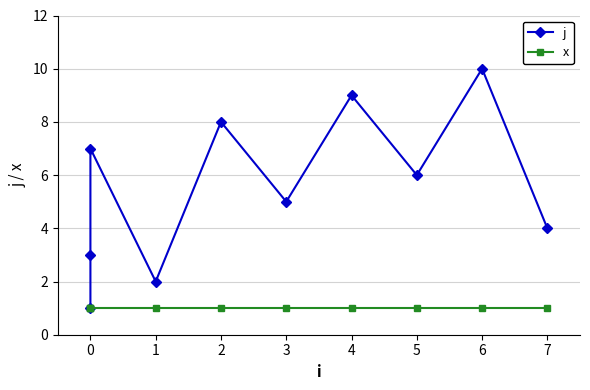

True or false: x and j cross at least once.

False